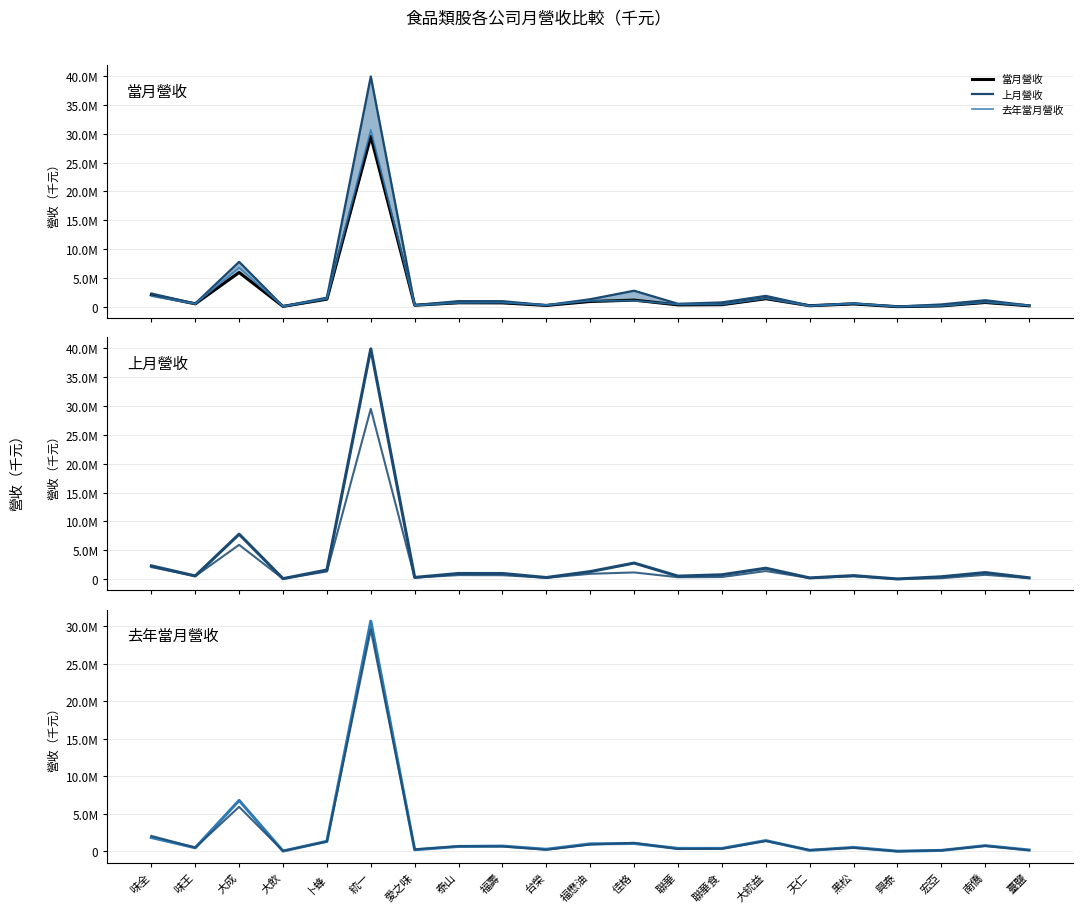

In 當月營收, how many points are higher than both neighbors (excluding endpoints)?

7